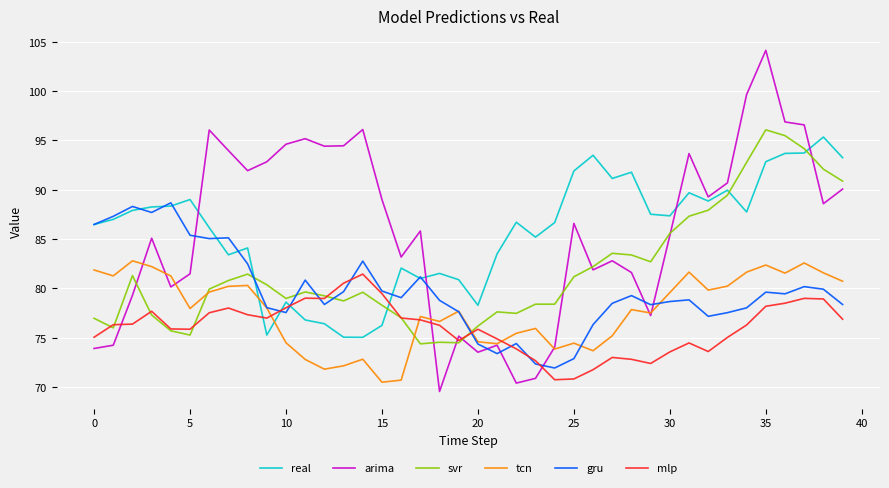

How many lines are shown in the chart?

6